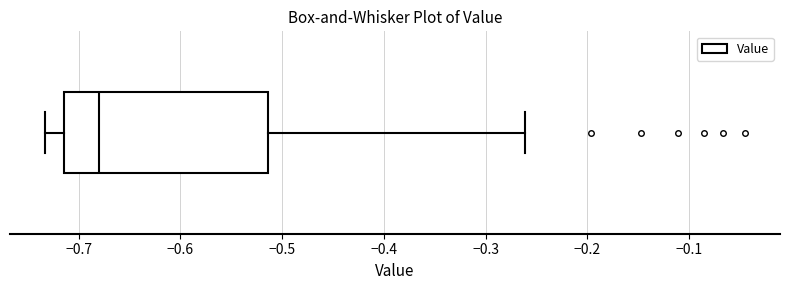

Read this box plot against the x-axis: the position of the median line, the range covered by the box, and the ends of both whiskers. The values are not printed on the chart, so give them approximately, as read against the axis.

median -0.68, box -0.71 to -0.51, whiskers -0.73 to -0.26